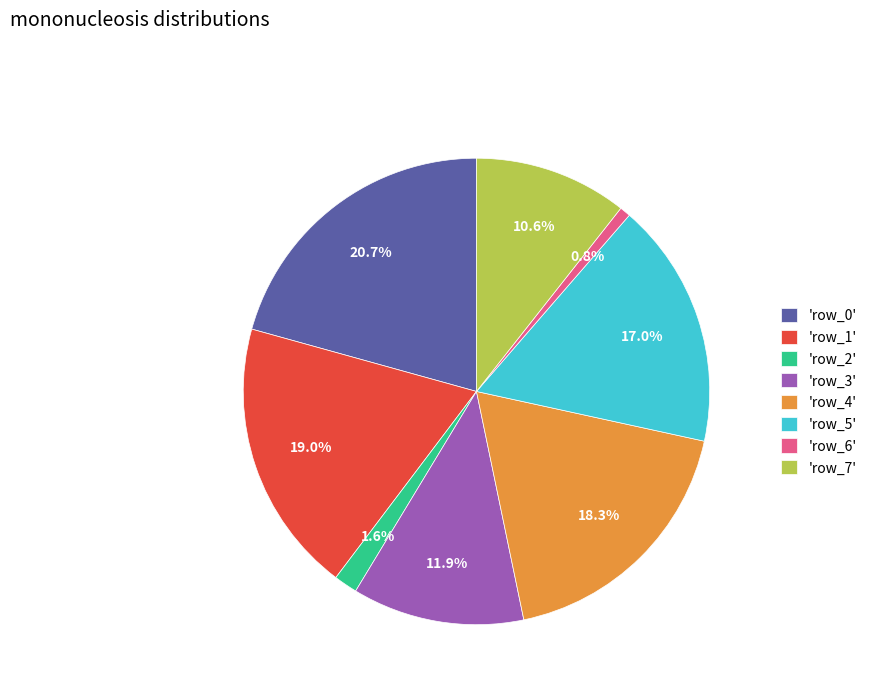

Which slice is the largest?

'row_0'